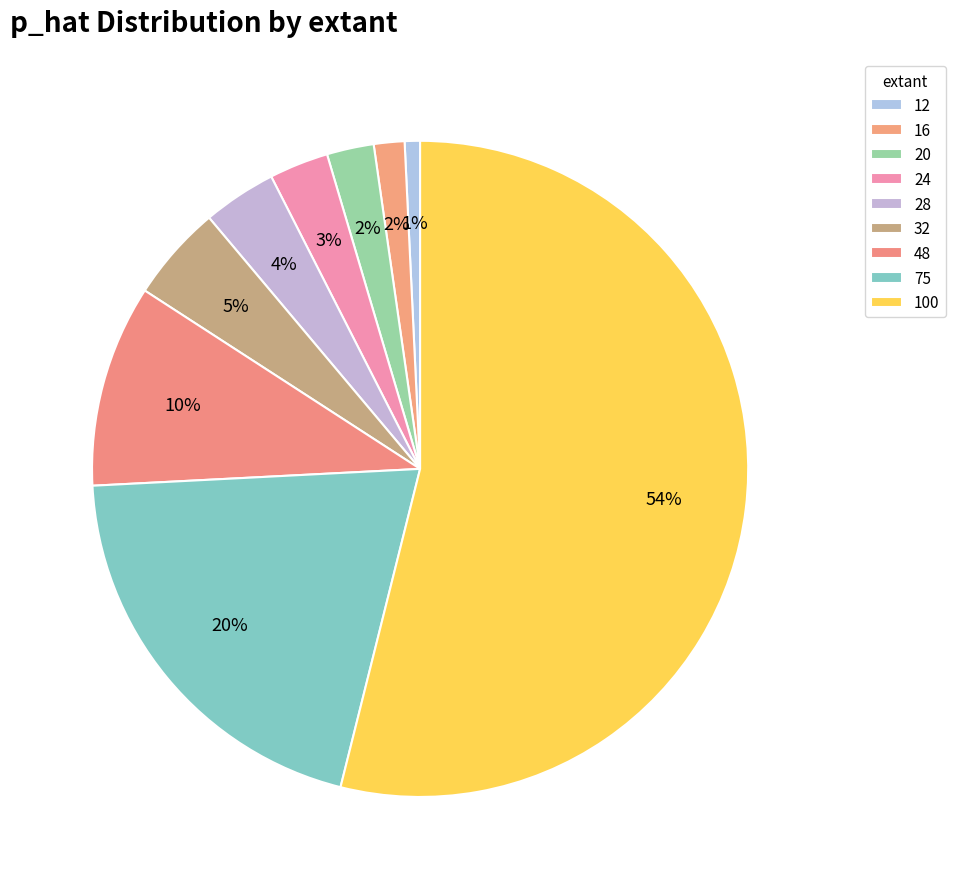

To the nearest percent, what percentage of the pie is 75?

20%